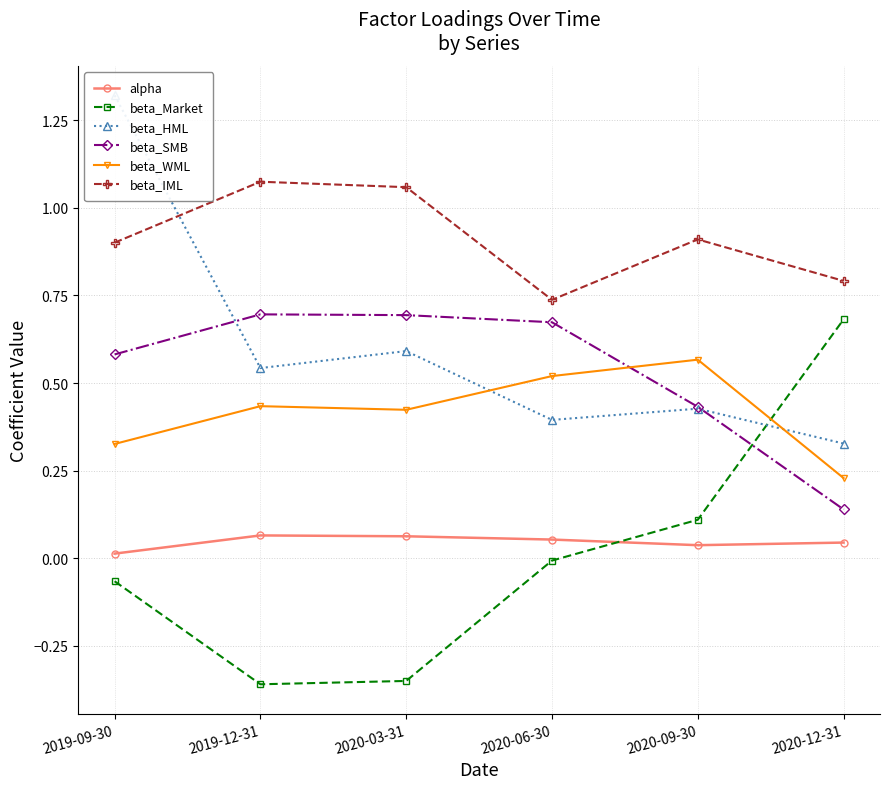

Which series has the largest range (max minus min)?

beta_Market